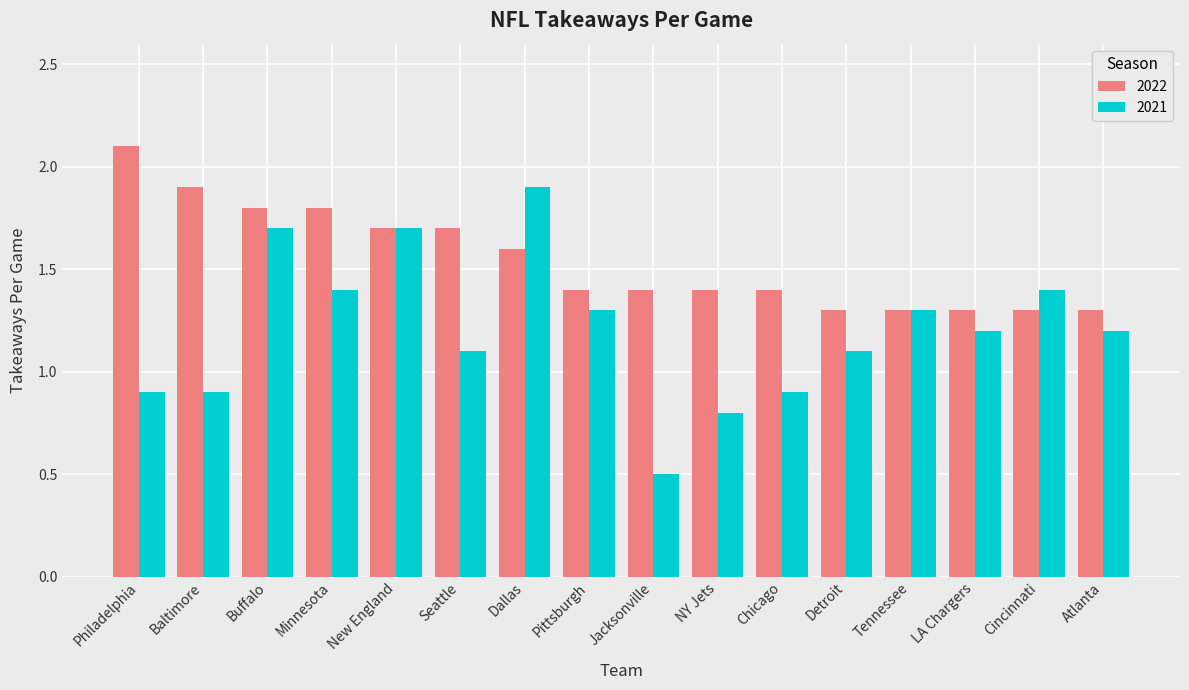

How many values in the 2021 series are below 1?

5